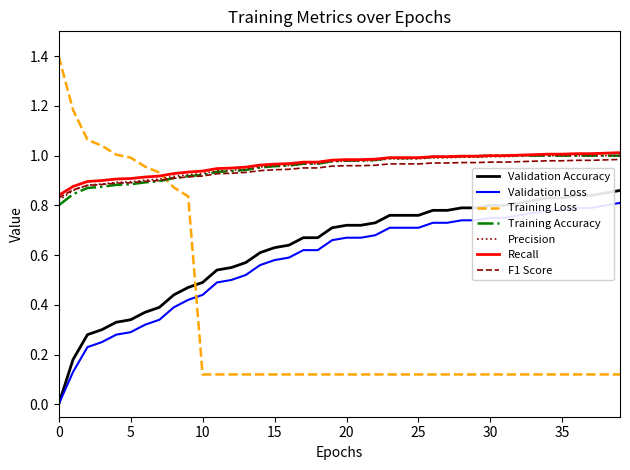

What is the maximum value shown in the chart?

1.4